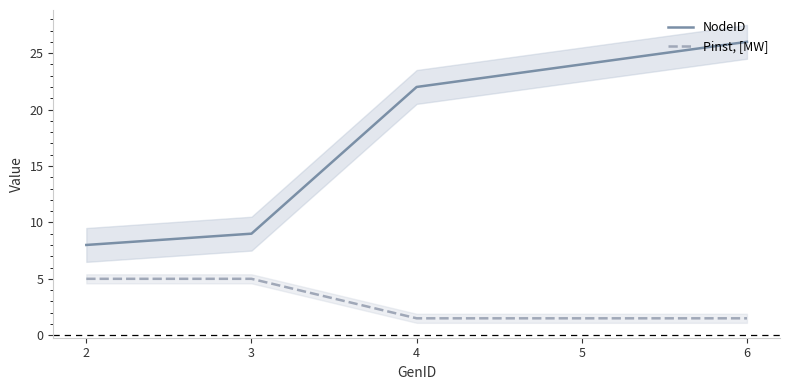

Which series changed the most between 2 and 6?

NodeID